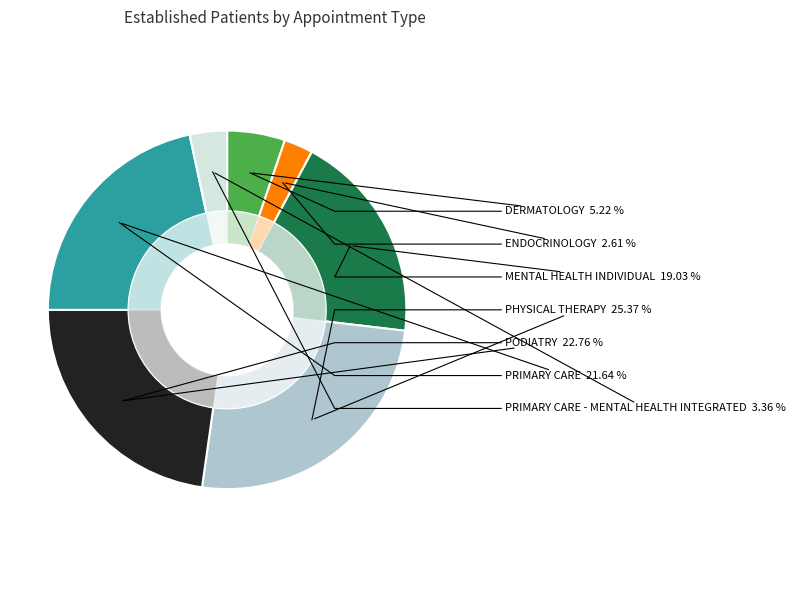

Count the number of slices in the pie.

7